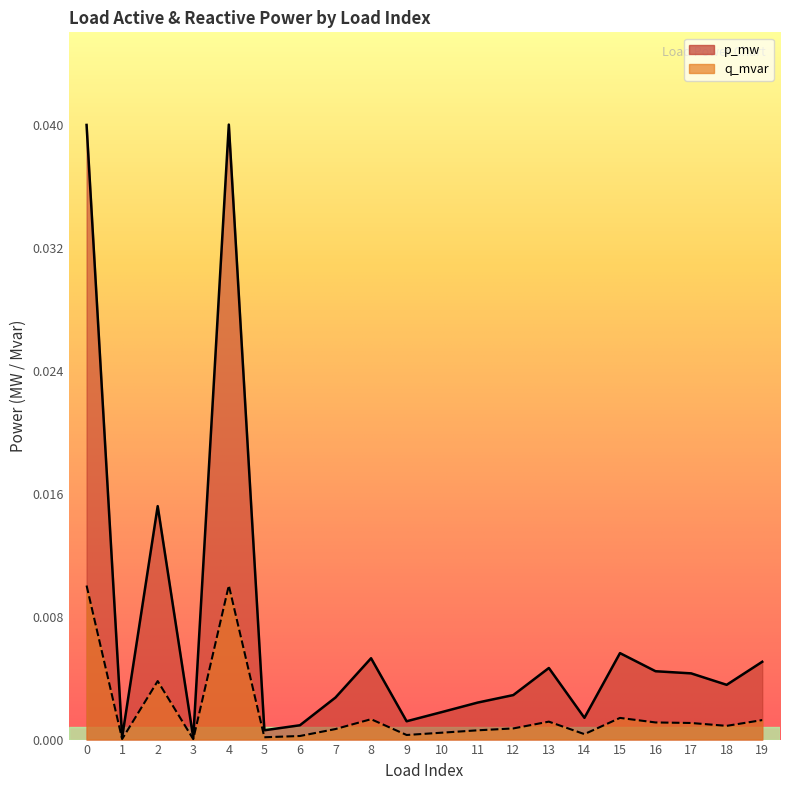

Where is the first local minimum for q_mvar?

1